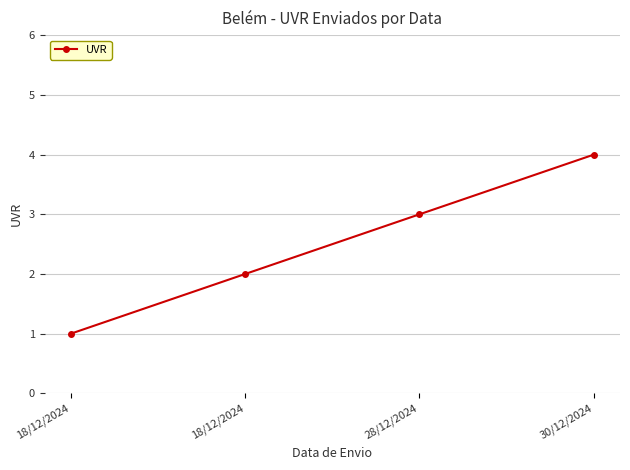

How many lines are shown in the chart?

1